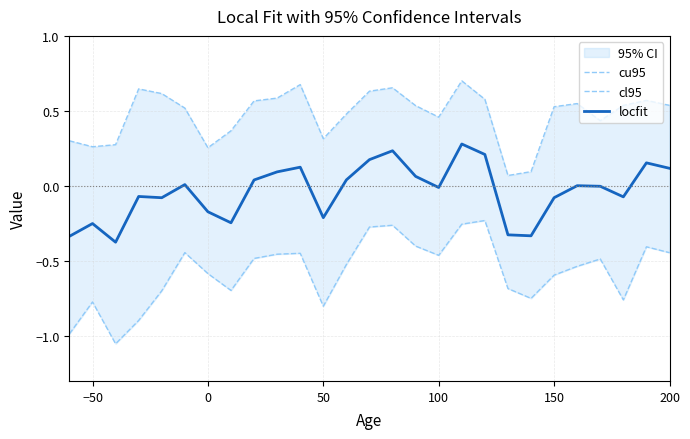

How many values in the locfit series exceed 0?

13